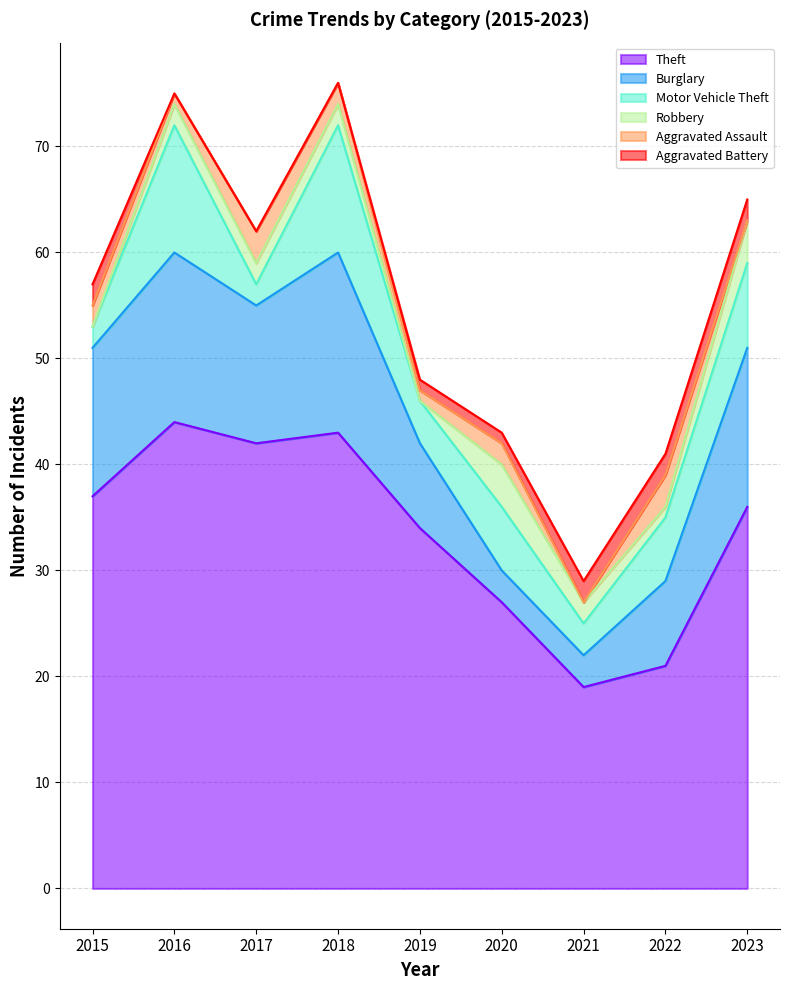

What are all the series names shown in the legend?

Theft, Burglary, Motor Vehicle Theft, Robbery, Aggravated Assault, Aggravated Battery